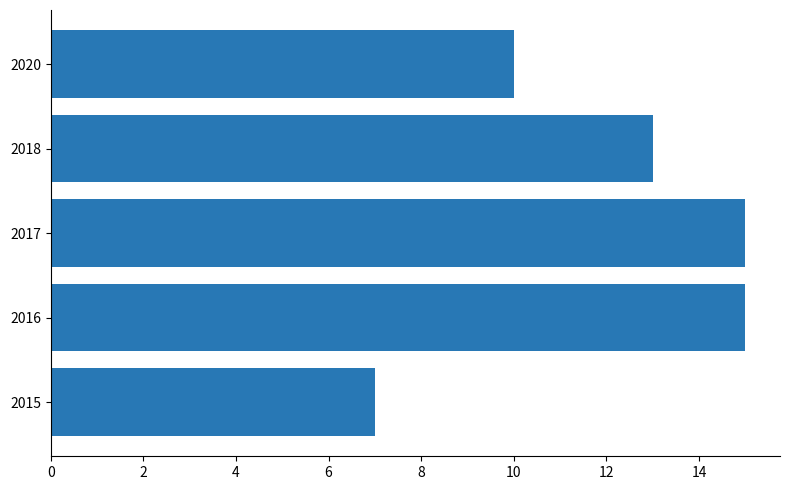

Between 2015 and 2018, which is larger?

2018